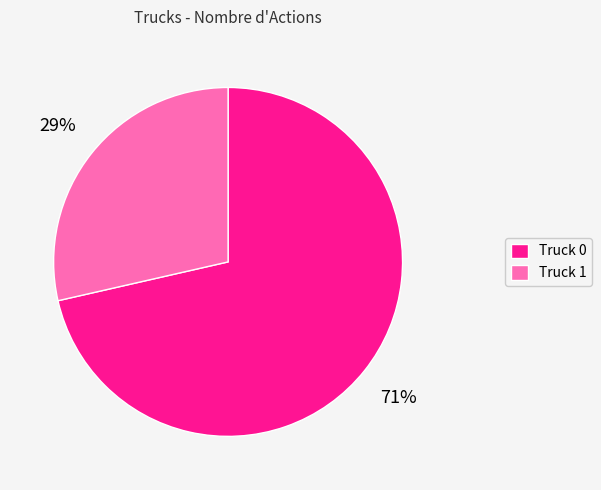

How many slices are in this pie chart?

2